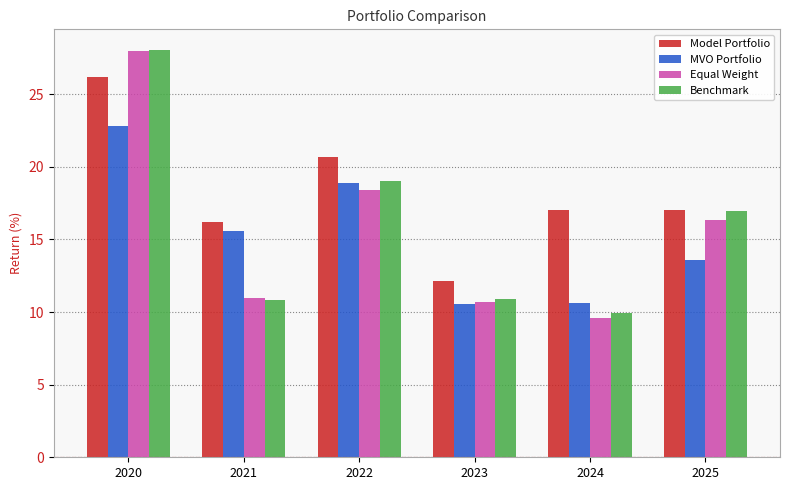

At which label is Equal Weight closest to 18?

2022